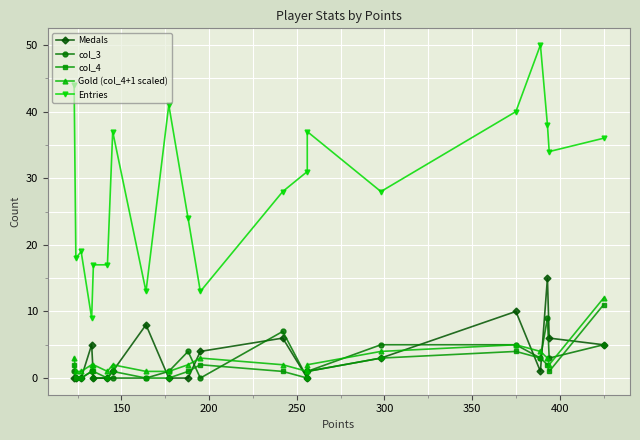

Reading left to right, extract all data points from this chart.

Medals: 0	0	0	5	0	0	1	8	0	0	4	6	0	1	3	10	1	15	6	5
col_3: 1	0	0	1	0	0	0	0	1	4	0	7	0	1	5	5	3	9	3	5
col_4: 2	0	0	1	1	0	1	0	0	1	2	1	0	1	3	4	3	2	1	11
Gold (col_4+1 scaled): 3	1	1	2	2	1	2	1	1	2	3	2	1	2	4	5	4	3	2	12
Entries: 44	18	19	9	17	17	37	13	41	24	13	28	31	37	28	40	50	38	34	36